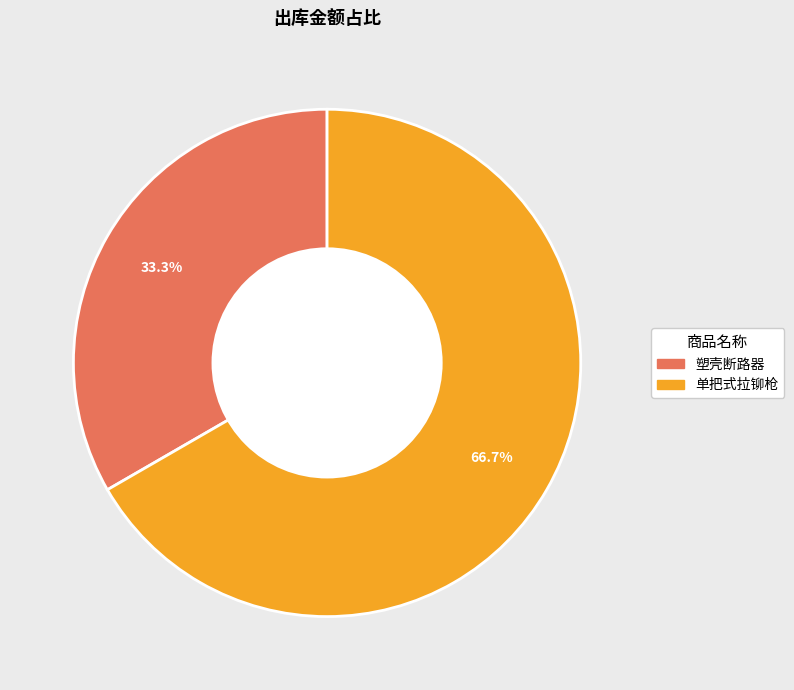

True or false: 单把式拉铆枪 accounts for 72% of the total.

False